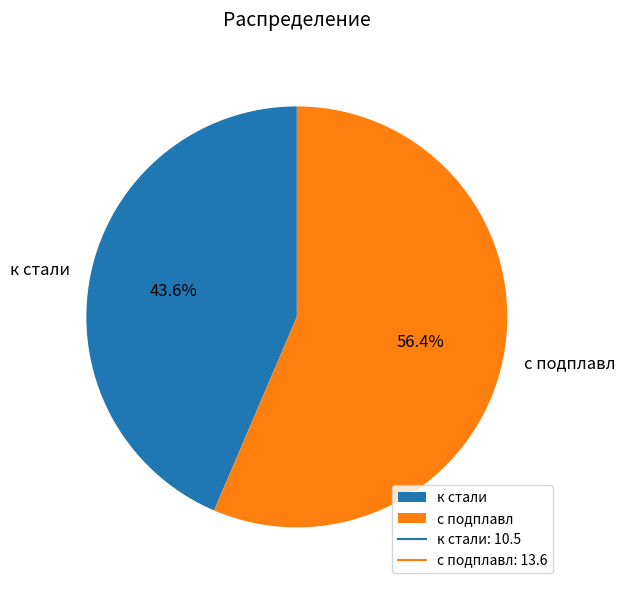

Is there a majority slice in this chart?

Yes